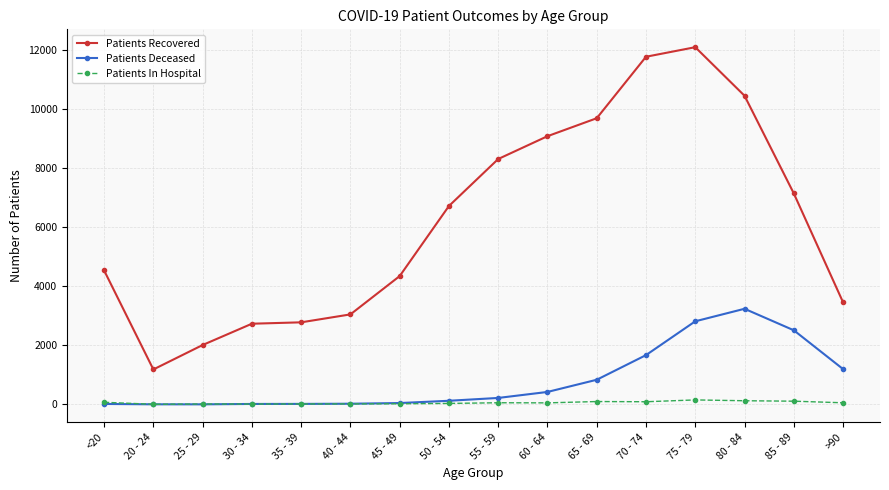

True or false: Patients Recovered and Patients Deceased cross at least once.

False